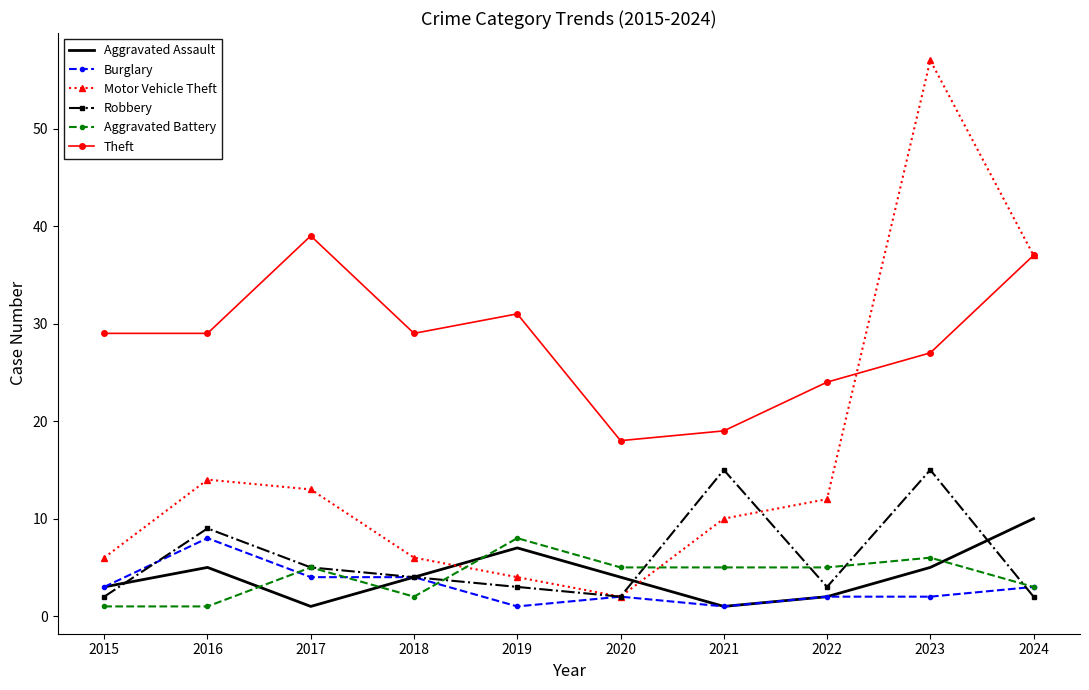

Reading left to right, what are all the values shown in this chart?

Aggravated Assault: 2015=3	2016=5	2017=1	2018=4	2019=7	2020=4	2021=1	2022=2	2023=5	2024=10
Burglary: 2015=3	2016=8	2017=4	2018=4	2019=1	2020=2	2021=1	2022=2	2023=2	2024=3
Motor Vehicle Theft: 2015=6	2016=14	2017=13	2018=6	2019=4	2020=2	2021=10	2022=12	2023=57	2024=37
Robbery: 2015=2	2016=9	2017=5	2018=4	2019=3	2020=2	2021=15	2022=3	2023=15	2024=2
Aggravated Battery: 2015=1	2016=1	2017=5	2018=2	2019=8	2020=5	2021=5	2022=5	2023=6	2024=3
Theft: 2015=29	2016=29	2017=39	2018=29	2019=31	2020=18	2021=19	2022=24	2023=27	2024=37